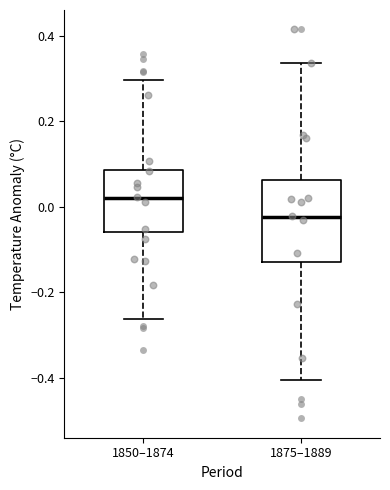

Reading left to right, read every box against the y-axis: the position of its median line, the range the box covers, and the ends of its whiskers. The values are not printed on the chart, so give them approximately, as read against the axis.

1850–1874: median 0.02, box -0.06 to 0.08, whiskers -0.26 to 0.30
1875–1889: median -0.02, box -0.12 to 0.06, whiskers -0.40 to 0.34